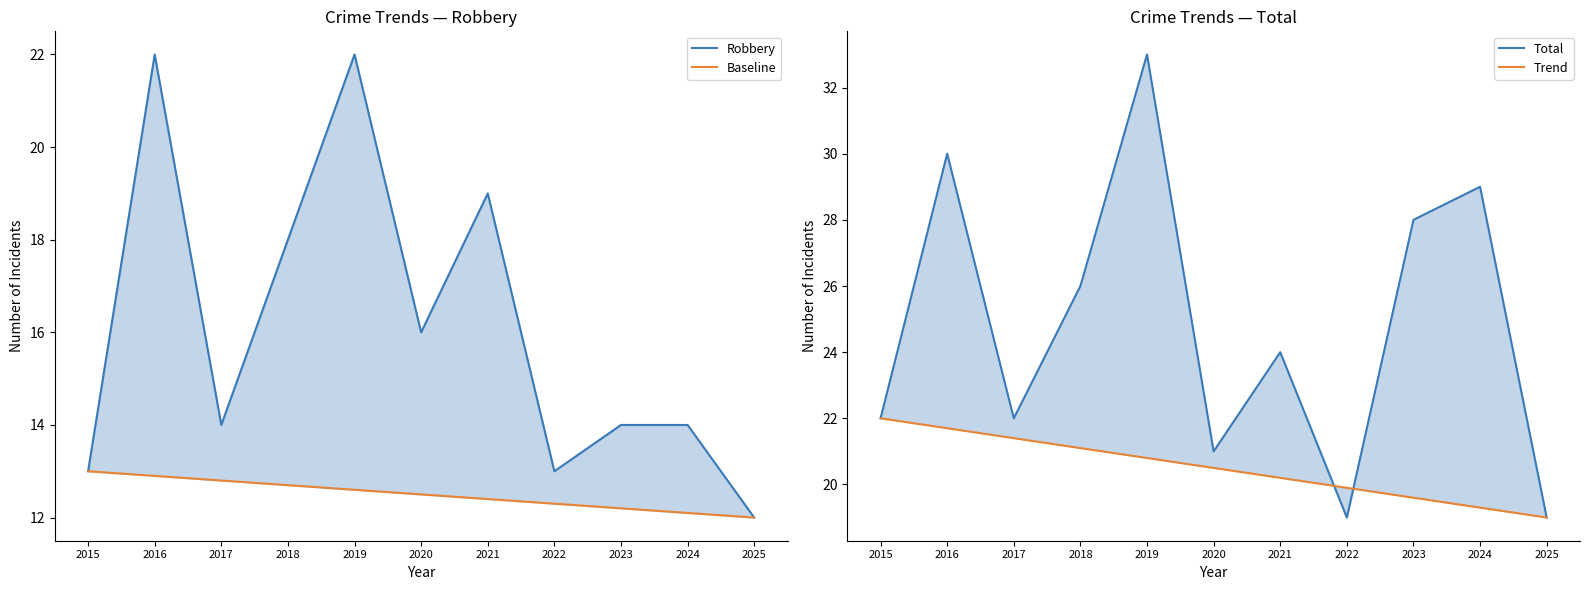

At which category is the sum across all series the highest?

2019